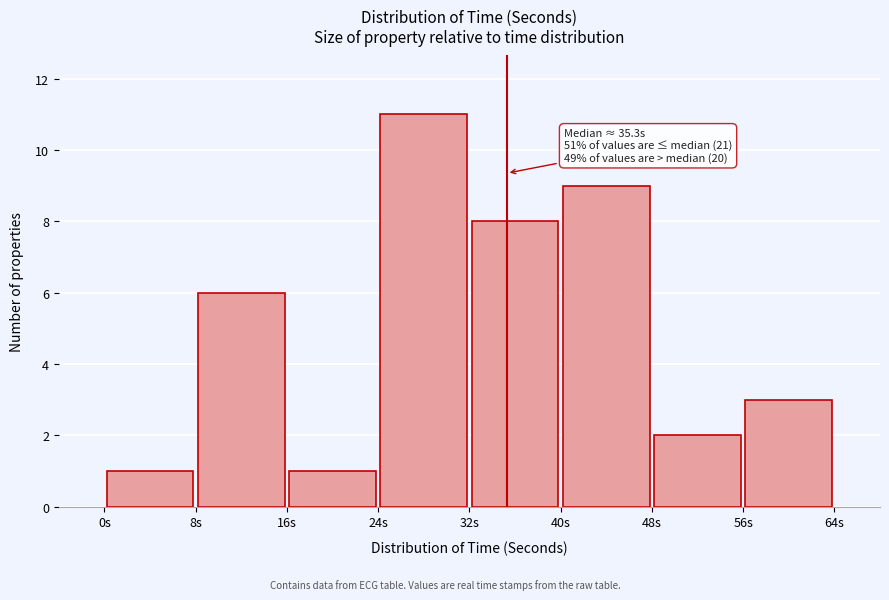

Which range on the x-axis has the tallest bar?

24 to 32